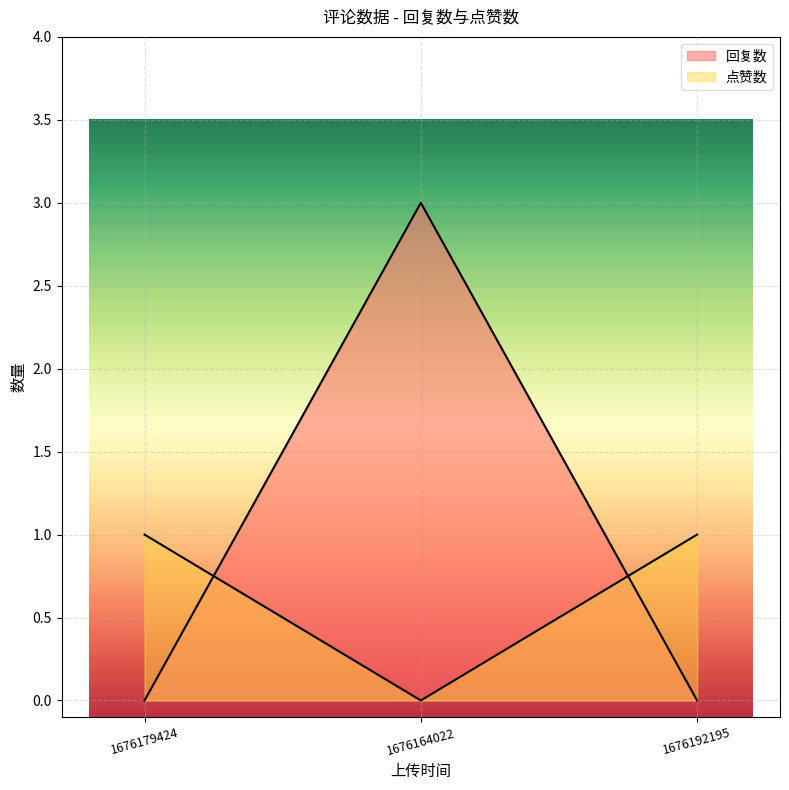

Reading left to right, extract all data points from this chart.

回复数: 1676179424=0	1676164022=3	1676192195=0
点赞数: 1676179424=1	1676164022=0	1676192195=1